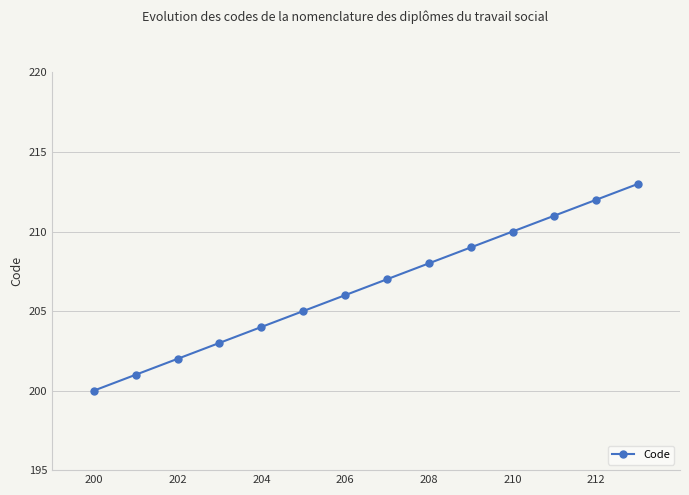

True or false: there are more than 1 points higher than both neighbors.

False